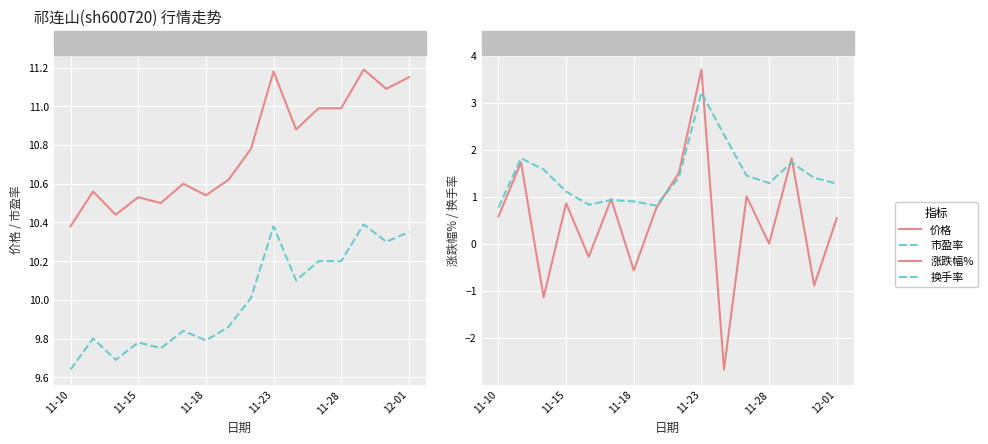

What is the average value of the 换手率 series?

1.4